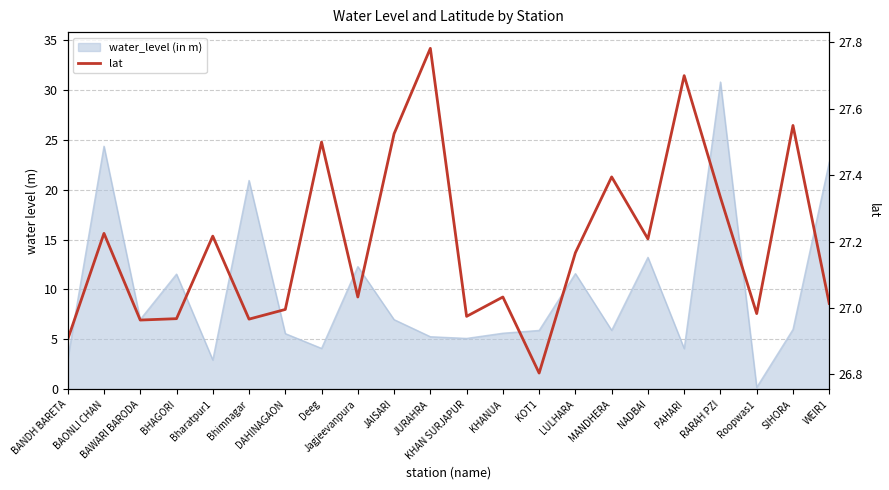

The chart shows a value of 27.0 at DAHINAGAON. True or false?

True